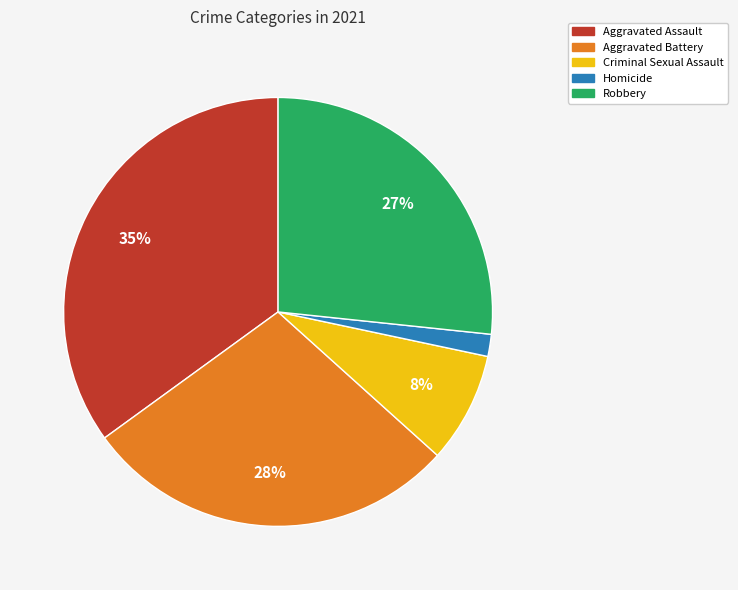

Combined, do Robbery and Aggravated Battery account for over 50%?

Yes